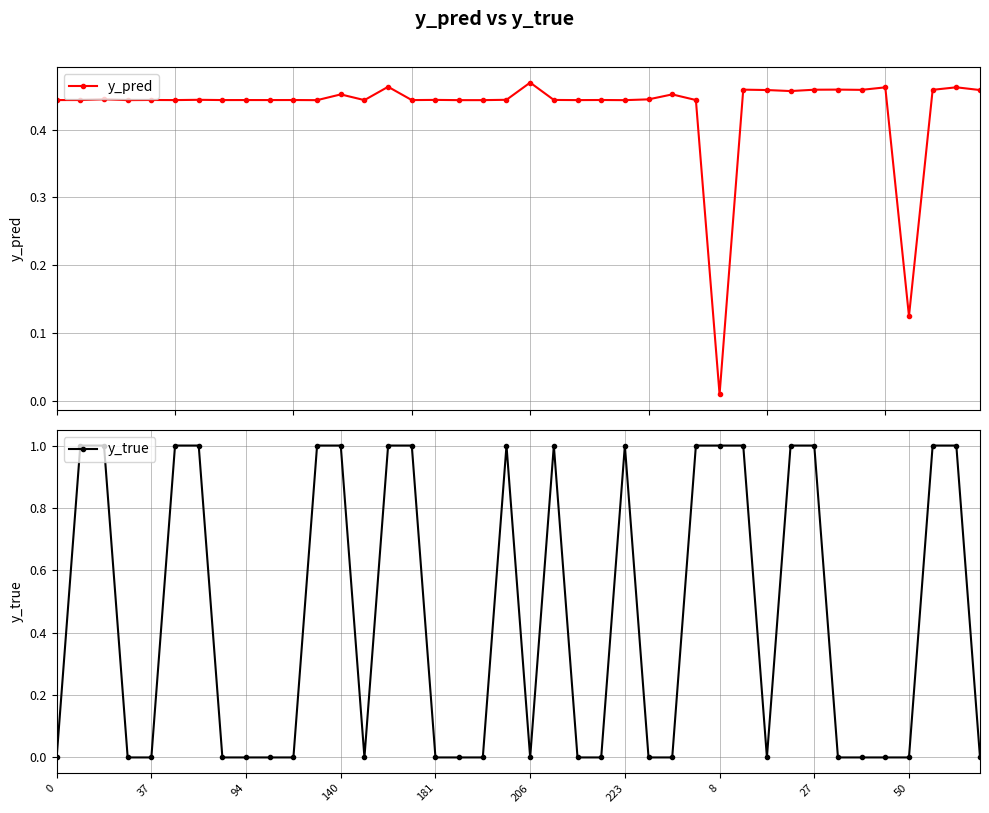

How many intersections are there between y_true and y_pred?

20